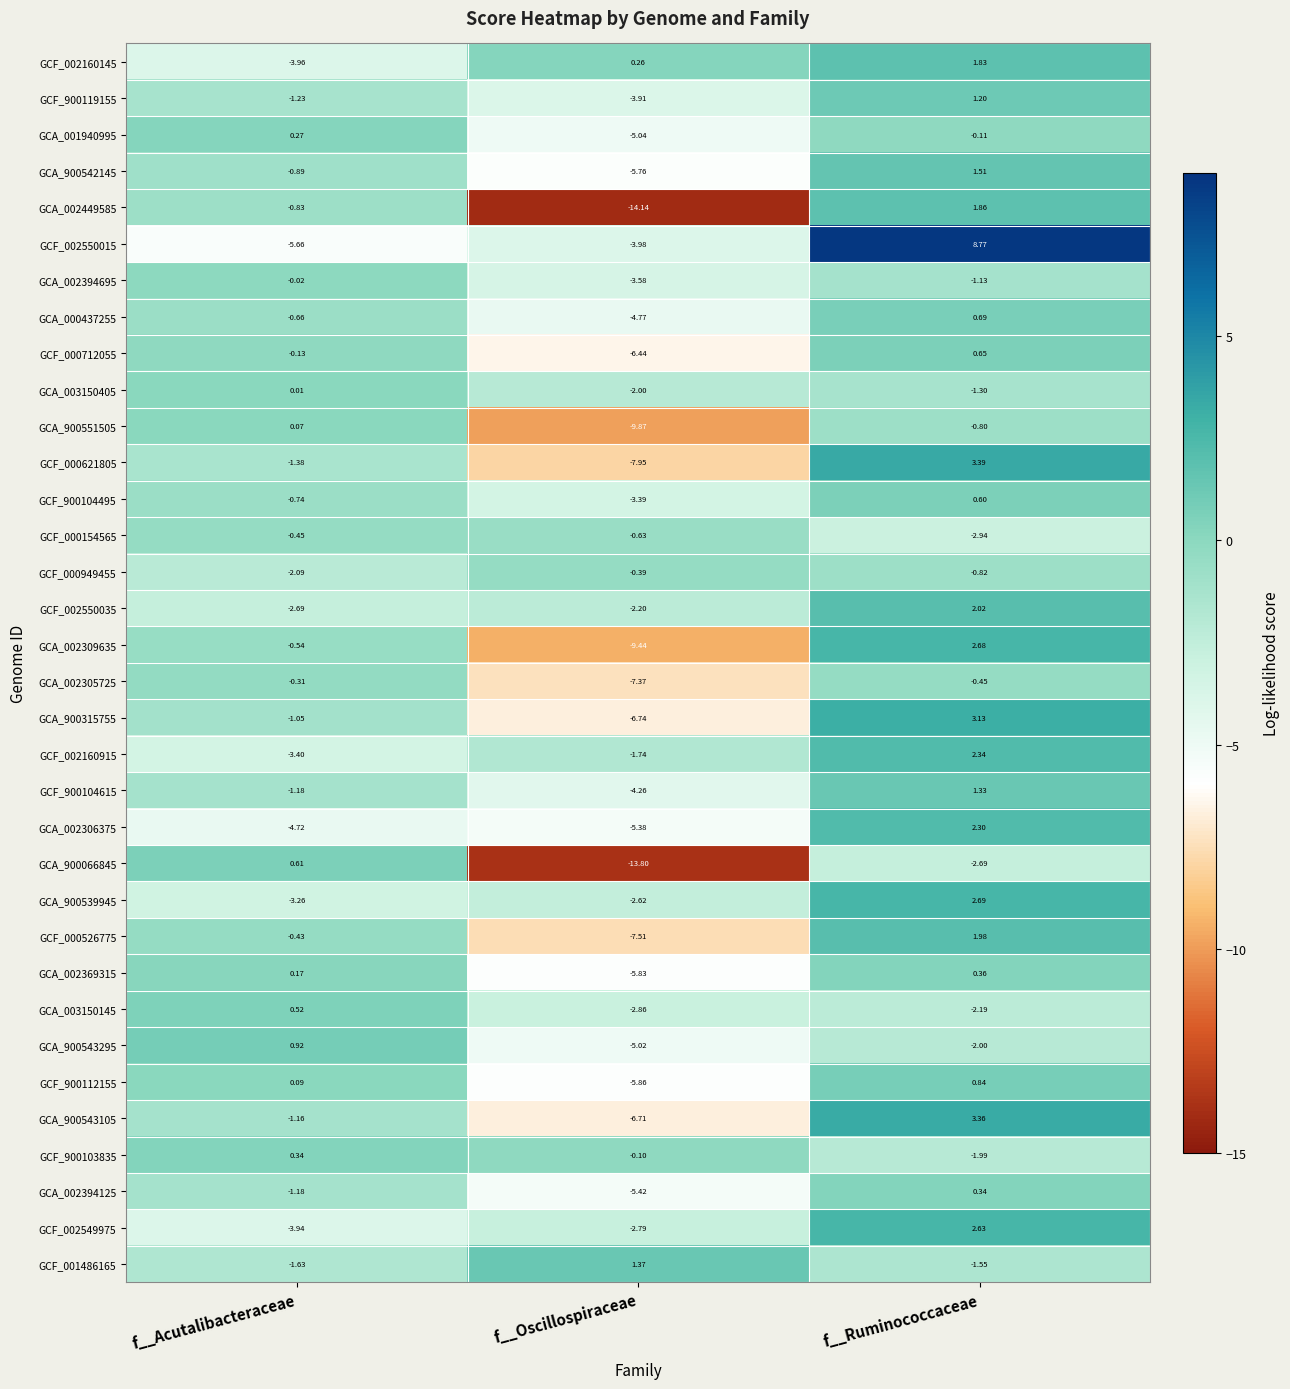

Which category has the highest value across all series?

f__Ruminococcaceae